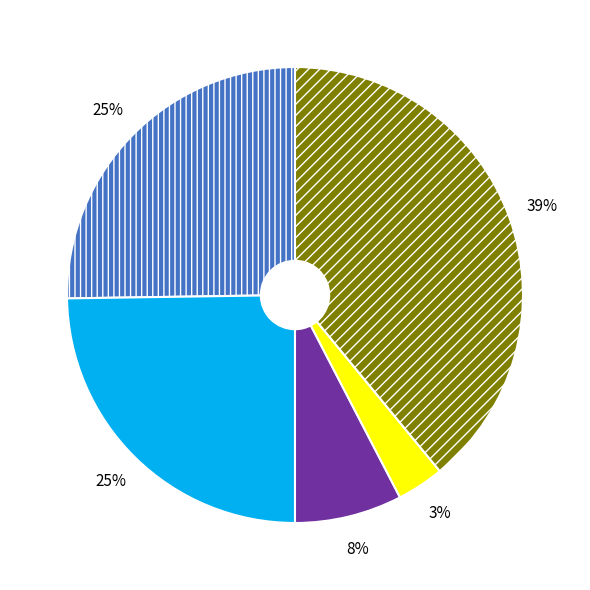

Is there a majority slice in this chart?

No